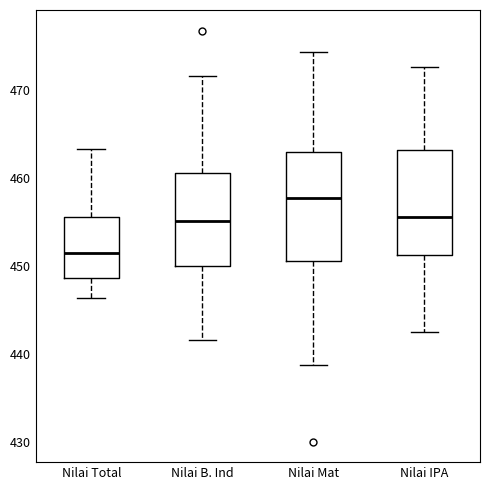

Which box has the highest median line?

Nilai Mat